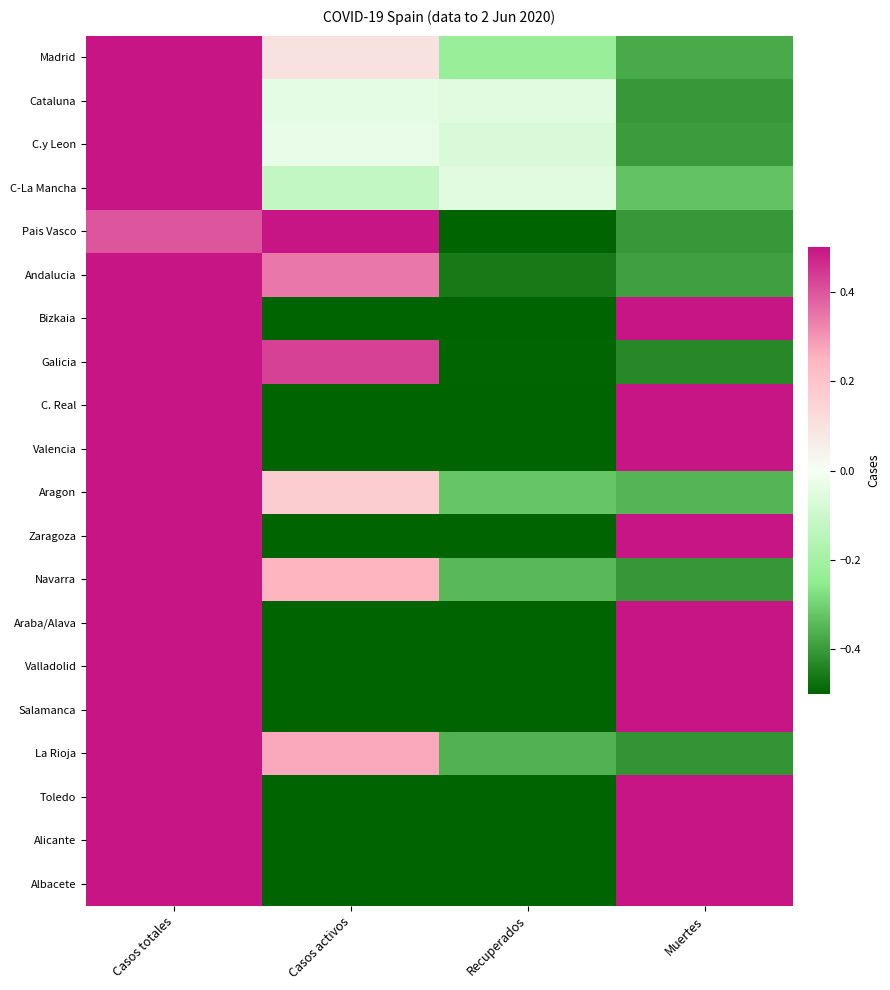

Between Muertes and Casos activos, which is larger?

Casos activos